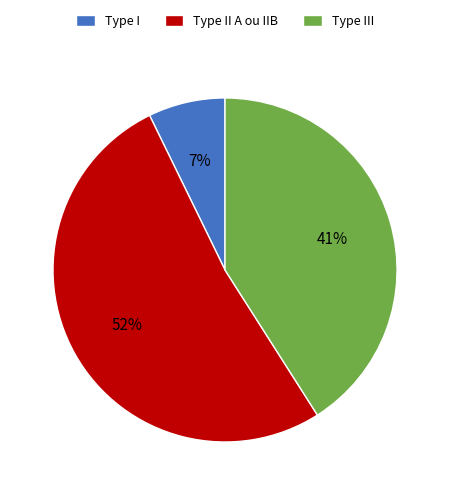

What is the smallest slice in the pie chart?

Type I